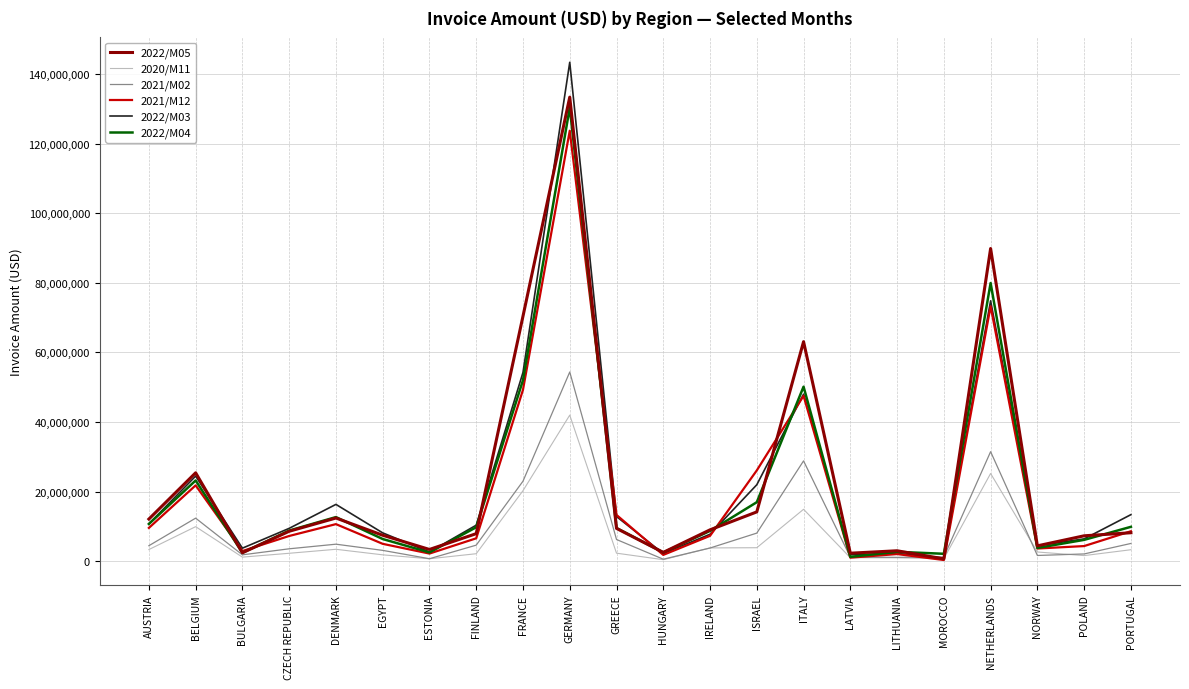

At which category does the chart reach its peak across all series?

GERMANY